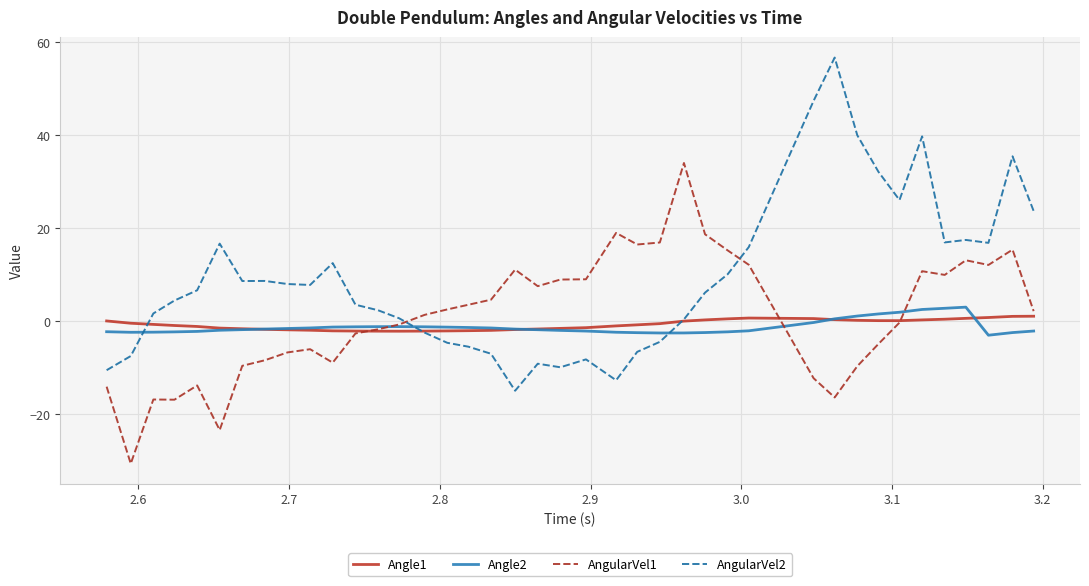

Which series has the largest range (max minus min)?

AngularVel2